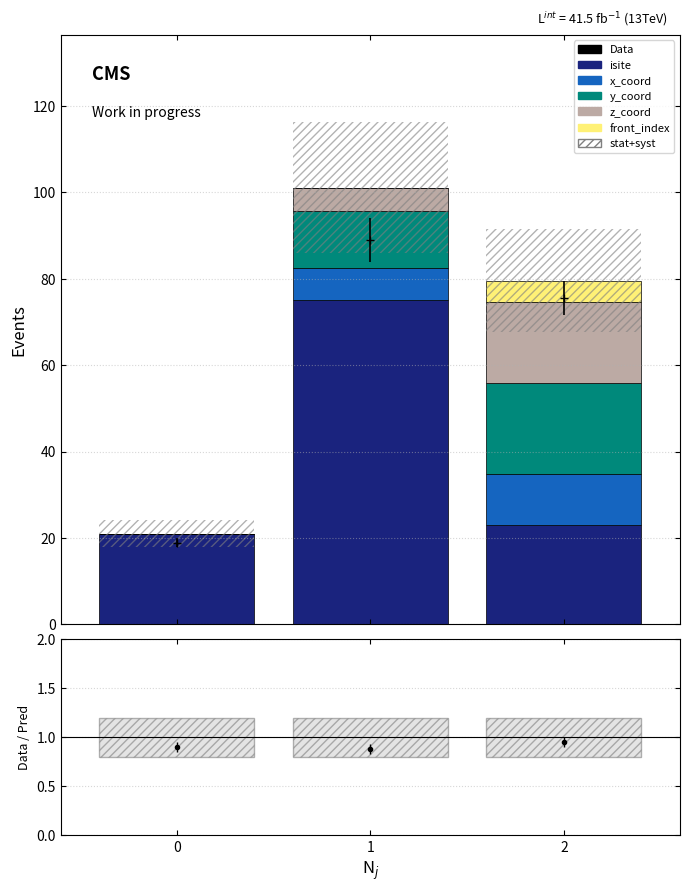

Is the value of stat+syst at 2 greater than the value of isite at 1?

No